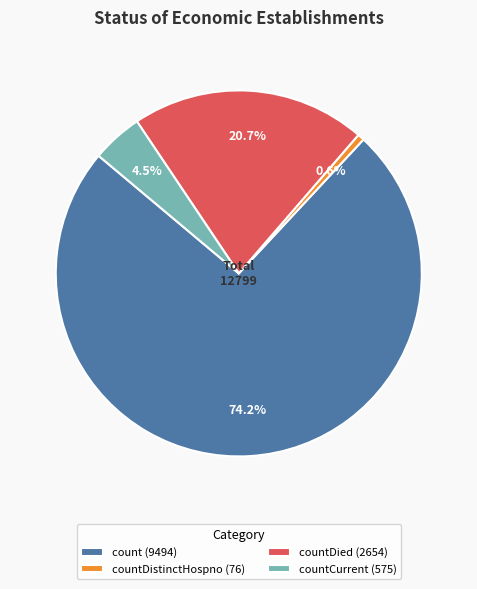

Between count (9494) and countDistinctHospno (76), which is larger?

count (9494)